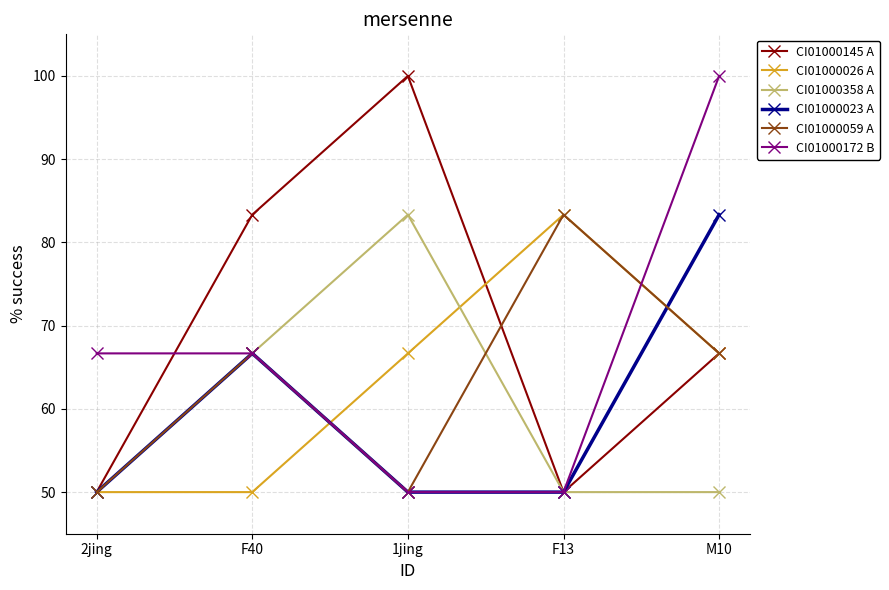

What is the minimum value for CI01000059 A?

50.0